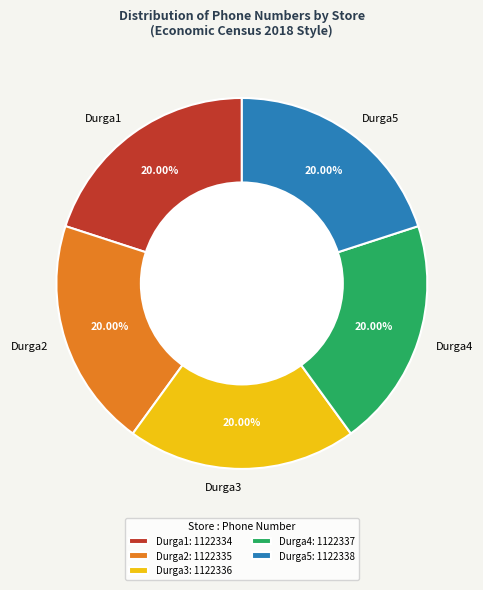

Is there a majority slice in this chart?

No